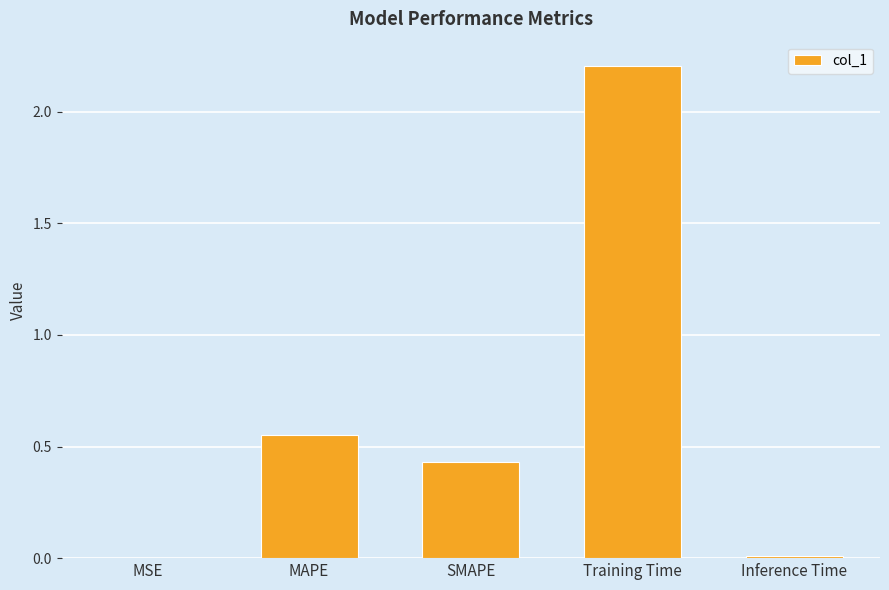

Does the chart contain stacked bars?

No